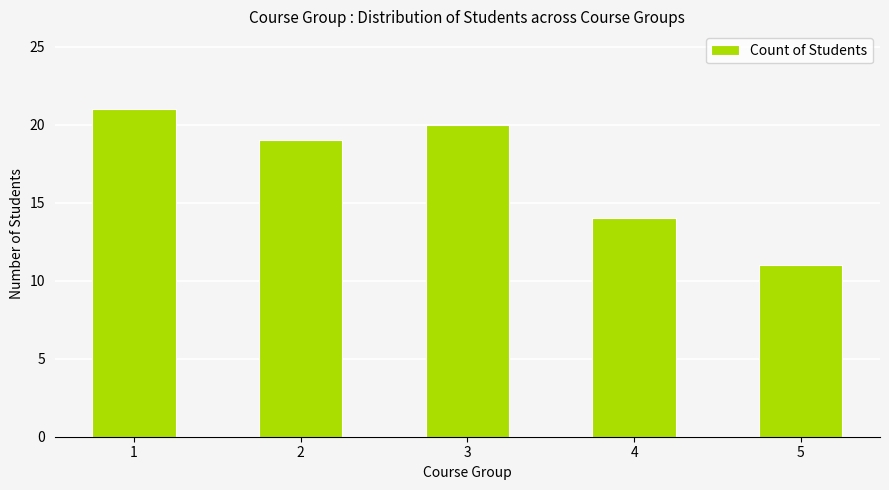

List the labels in order of value, largest first.

1, 3, 2, 4, 5